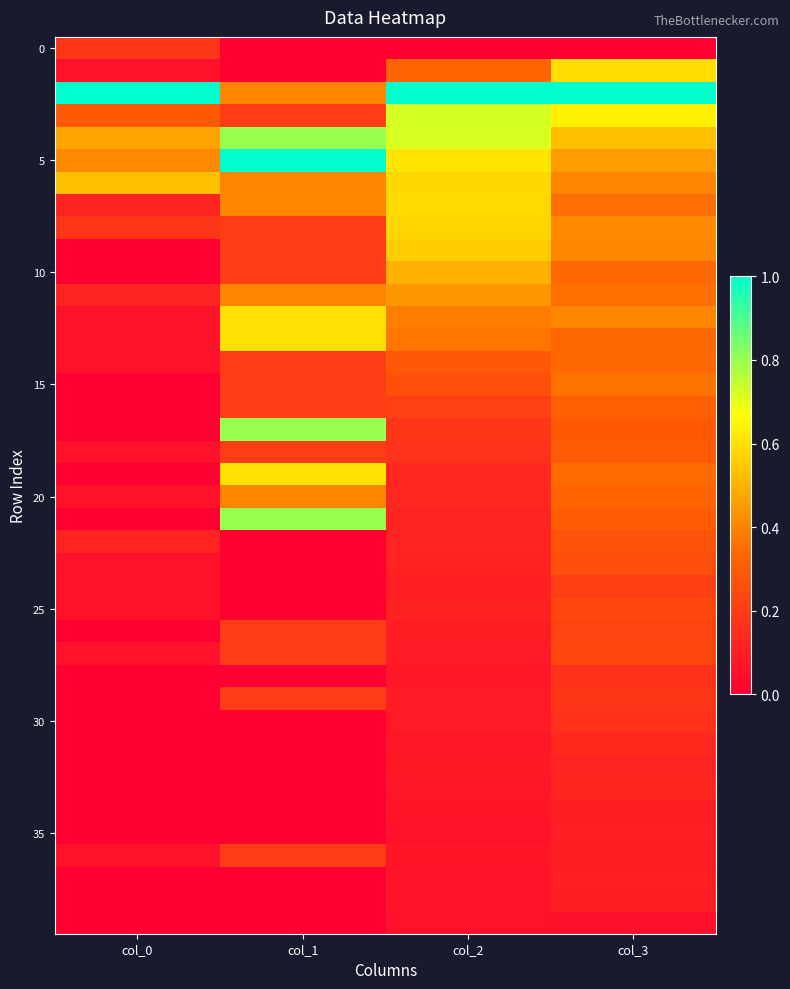

What is the greatest value displayed?

1.0